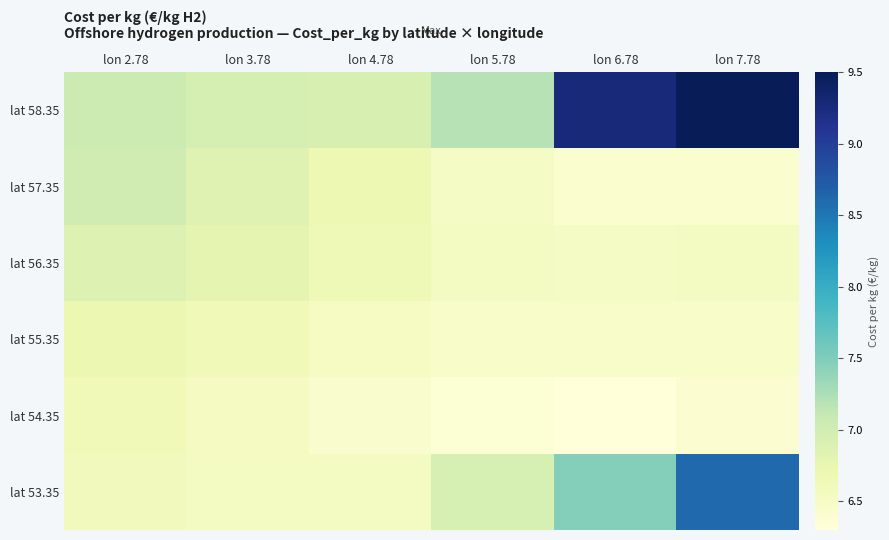

Between lon 5.78 and lon 6.78, which series saw the biggest shift?

lat 58.35